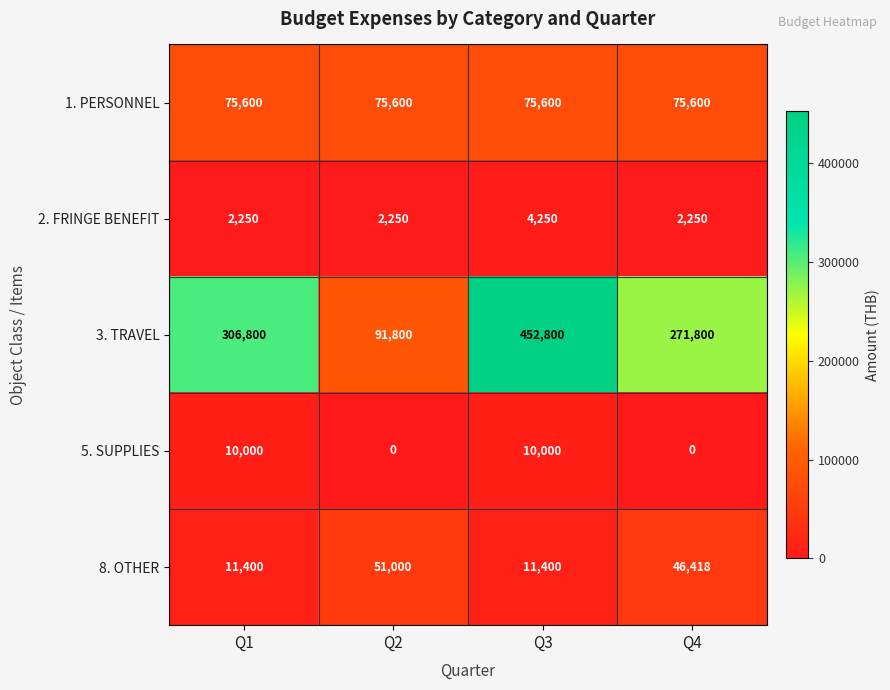

Is it true that 5. SUPPLIES equals 15737 at Q1?

False